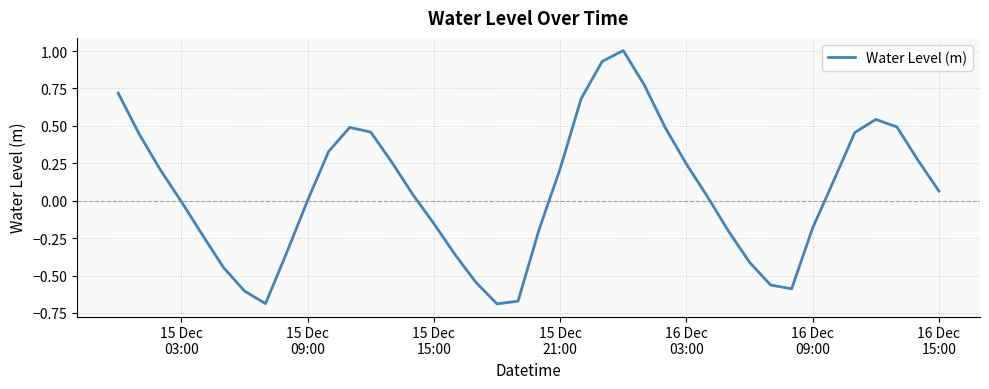

What is the greatest value displayed?

1.0